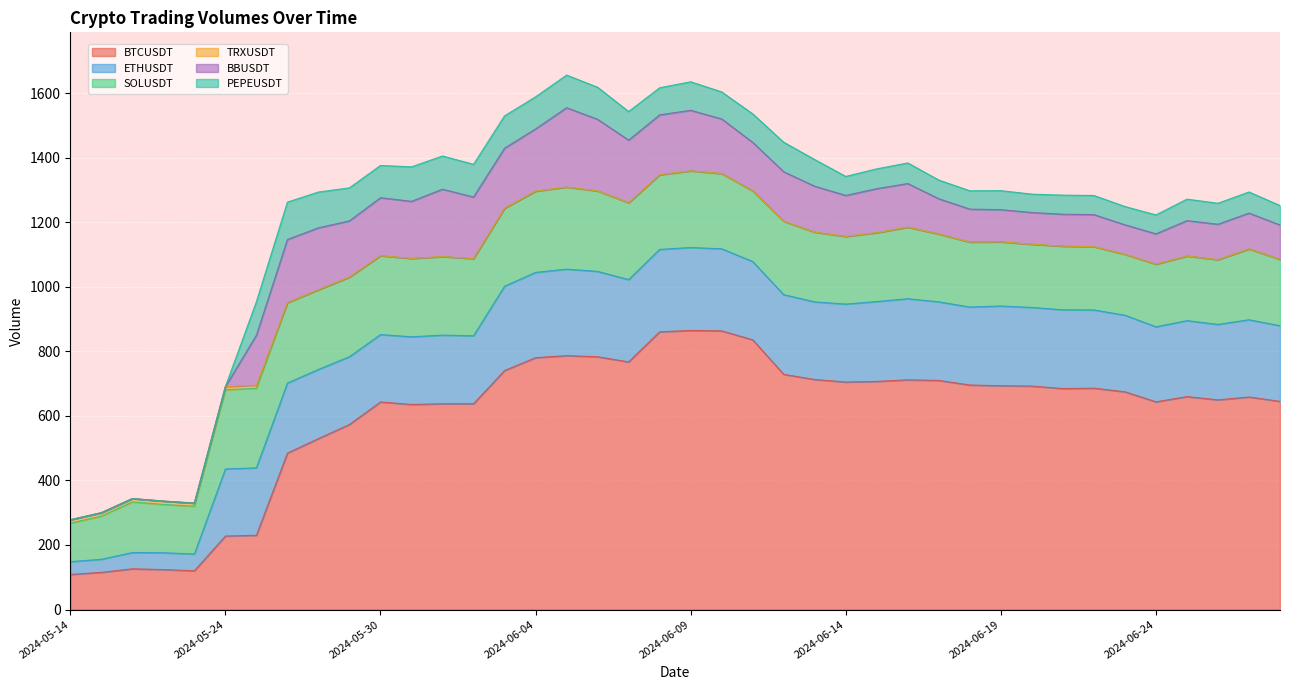

Which series has the largest total across all categories?

BTCUSDT